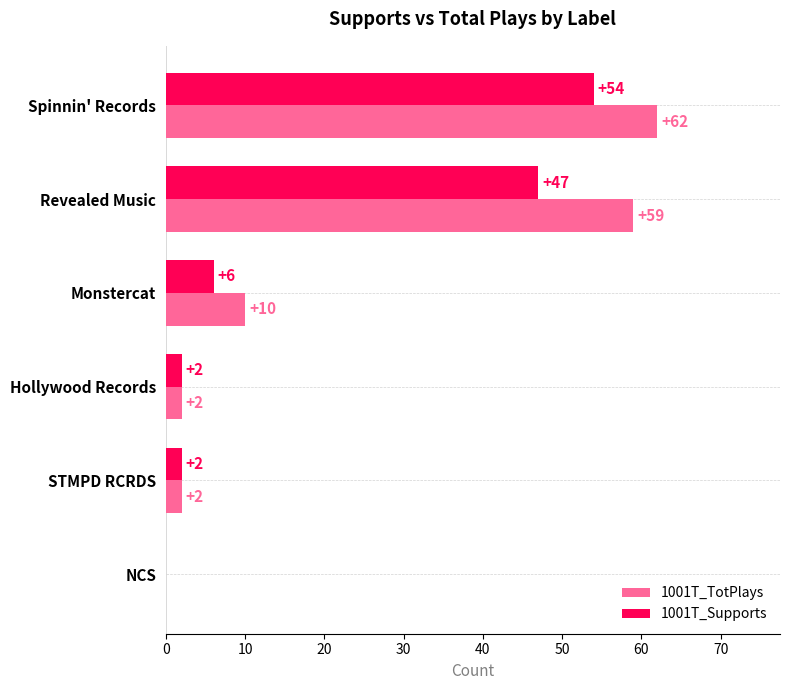

At which category is the sum across all series the highest?

Spinnin' Records